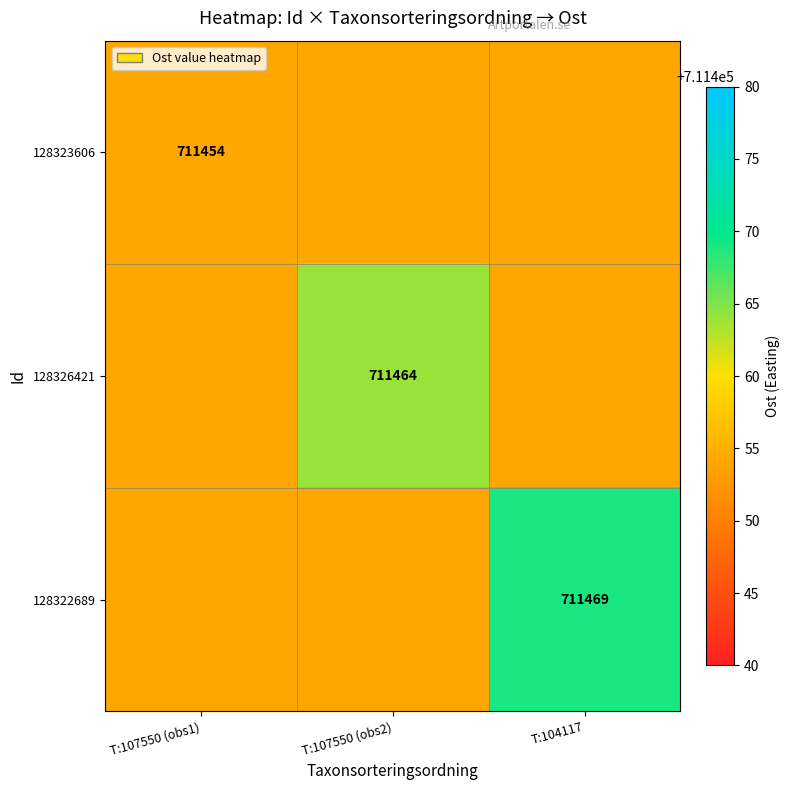

What is the total value across all series at T:107550 (obs1)?

2134362